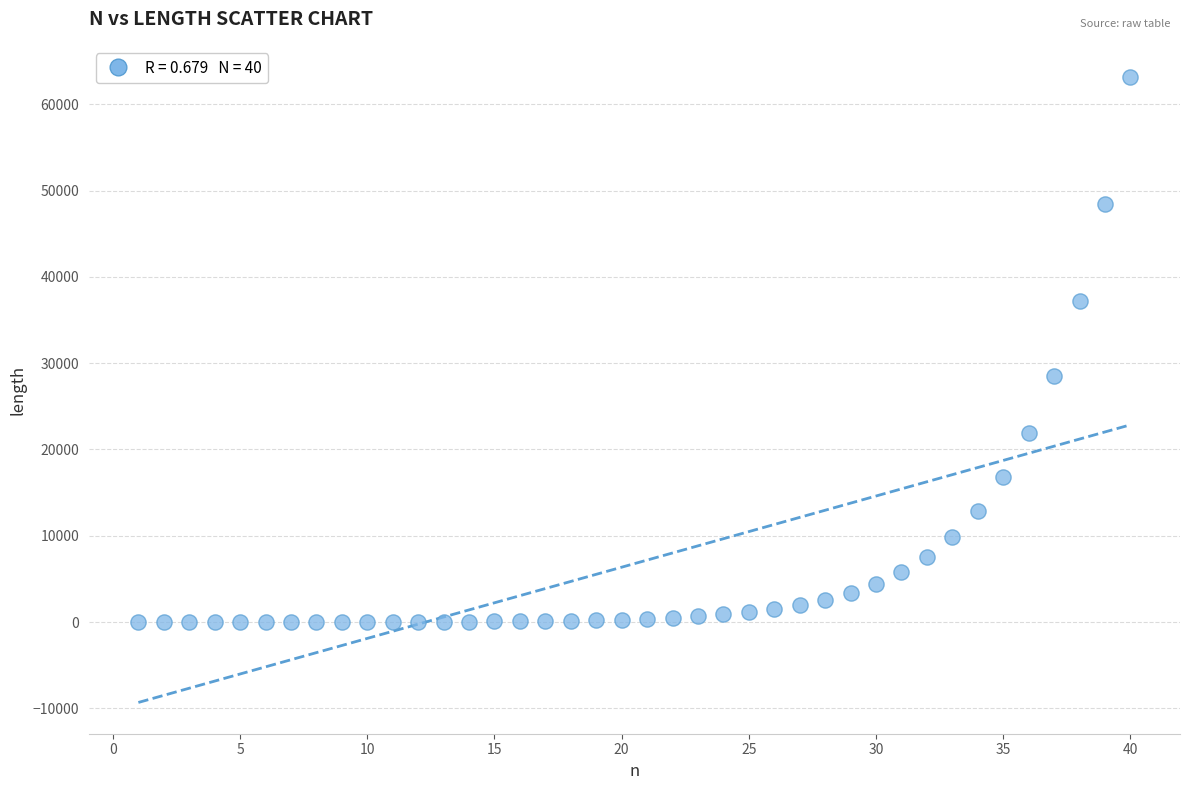

What is the range of X values (max minus min)?

39